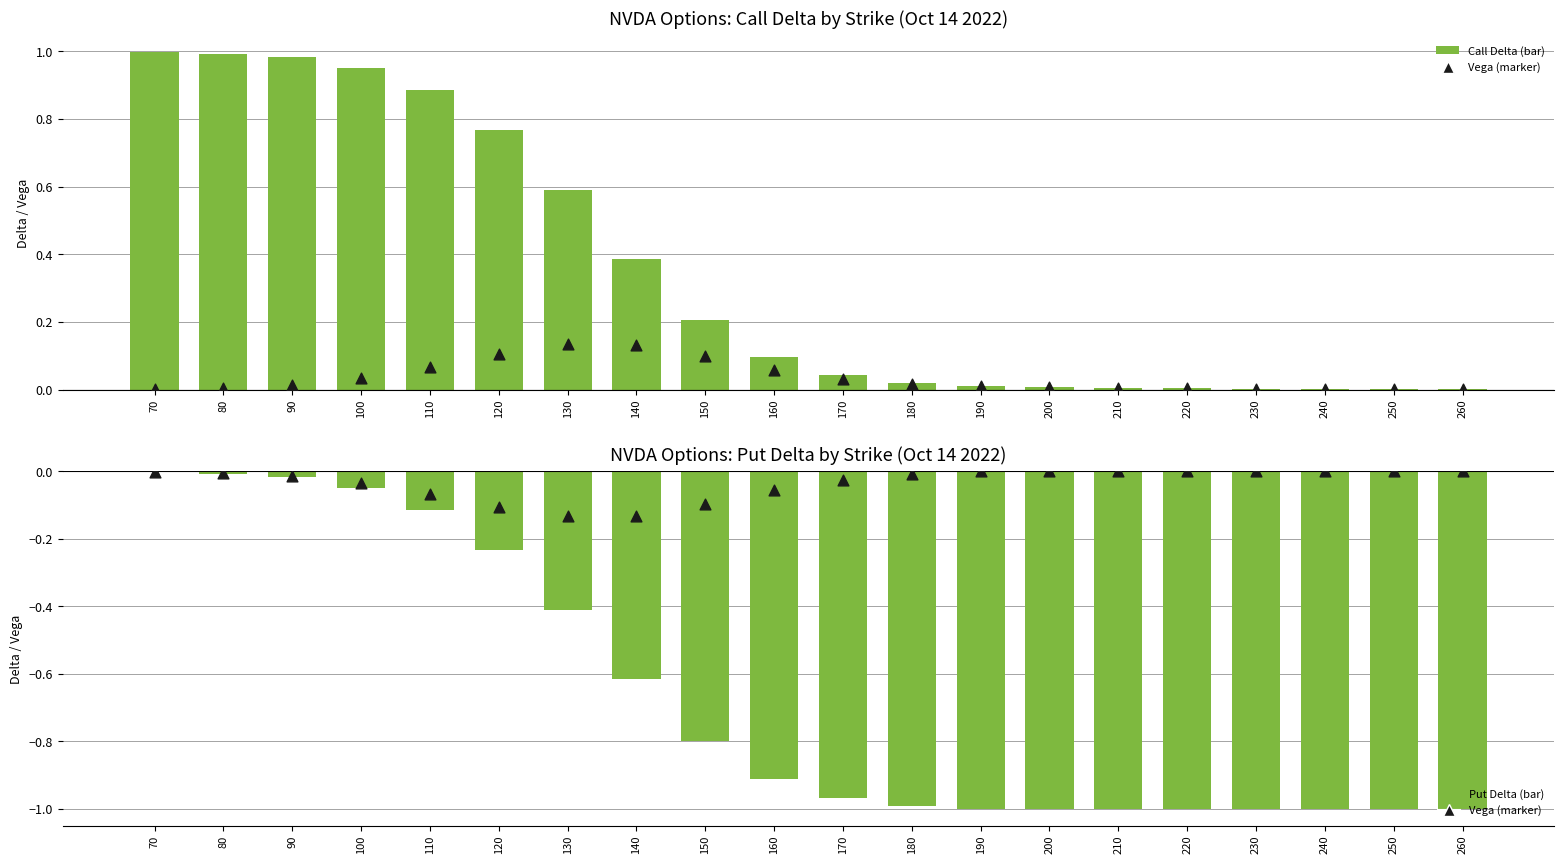

At how many categories does at least one series exceed 0?

20